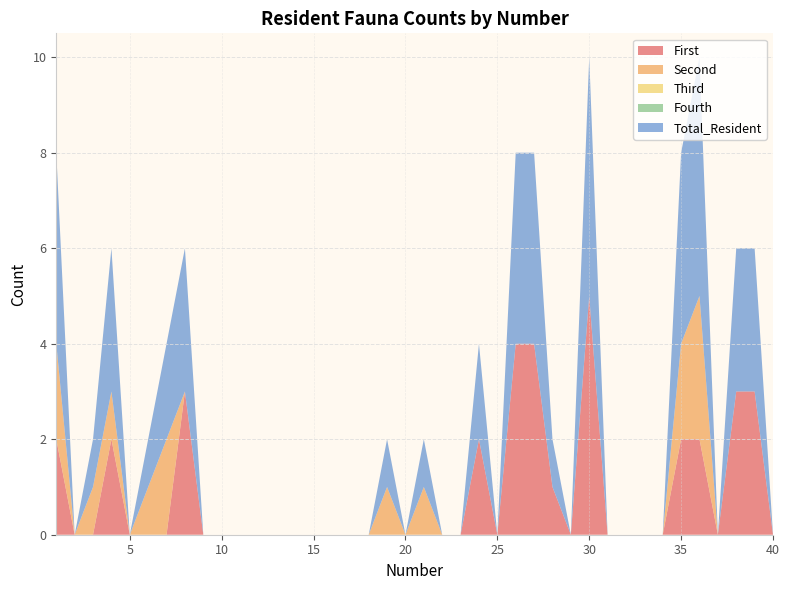

Reading left to right, extract all data points from this chart.

First: 2	0	0	2	0	0	0	3	0	0	0	0	0	0	0	0	0	0	0	0	0	0	0	2	0	4	4	1	0	5	0	0	0	0	2	2	0	3	3	0
Second: 2	0	1	1	0	1	2	0	0	0	0	0	0	0	0	0	0	0	1	0	1	0	0	0	0	0	0	0	0	0	0	0	0	0	2	3	0	0	0	0
Third: 0	0	0	0	0	0	0	0	0	0	0	0	0	0	0	0	0	0	0	0	0	0	0	0	0	0	0	0	0	0	0	0	0	0	0	0	0	0	0	0
Fourth: 0	0	0	0	0	0	0	0	0	0	0	0	0	0	0	0	0	0	0	0	0	0	0	0	0	0	0	0	0	0	0	0	0	0	0	0	0	0	0	0
Total_Resident: 4	0	1	3	0	1	2	3	0	0	0	0	0	0	0	0	0	0	1	0	1	0	0	2	0	4	4	1	0	5	0	0	0	0	4	5	0	3	3	0